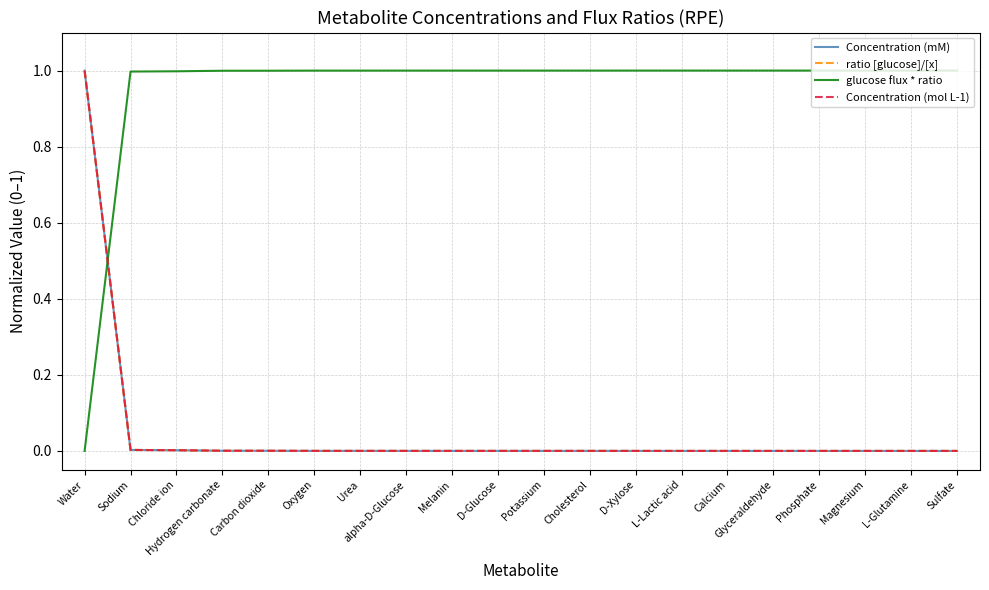

Where do glucose flux * ratio and Concentration (mol L-1) first cross each other?

Water and Sodium